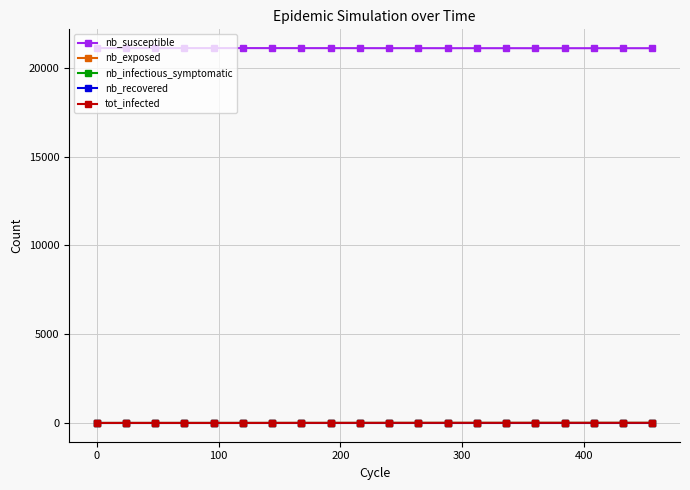

What is the maximum value shown in the chart?

21115